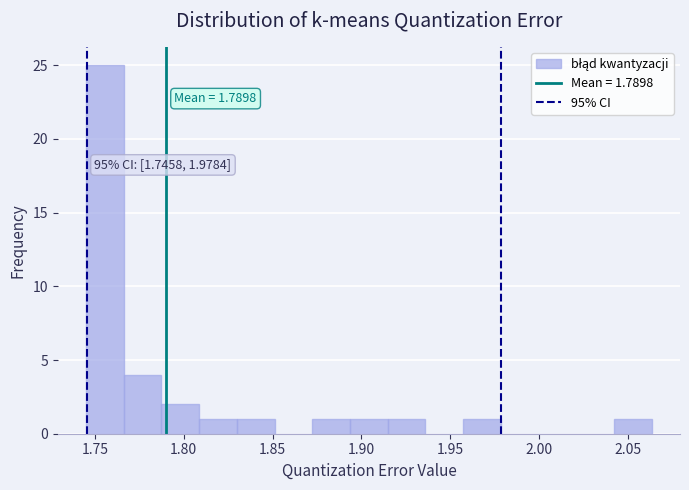

Which range on the x-axis has the tallest bar?

1.745 to 1.765